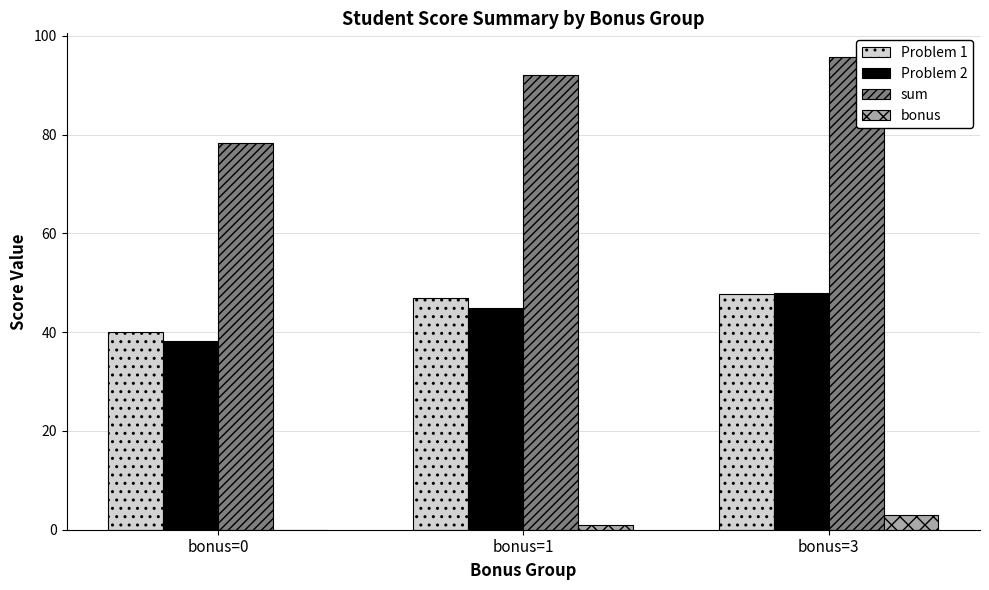

At which category is the sum across all series the highest?

bonus=3